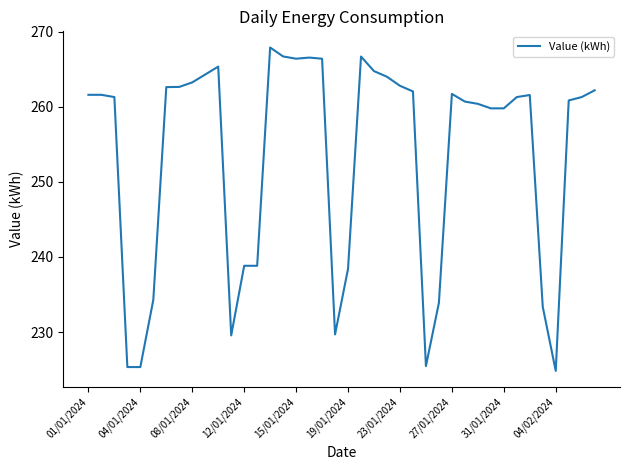

What is the difference between the maximum and minimum values?

43.1